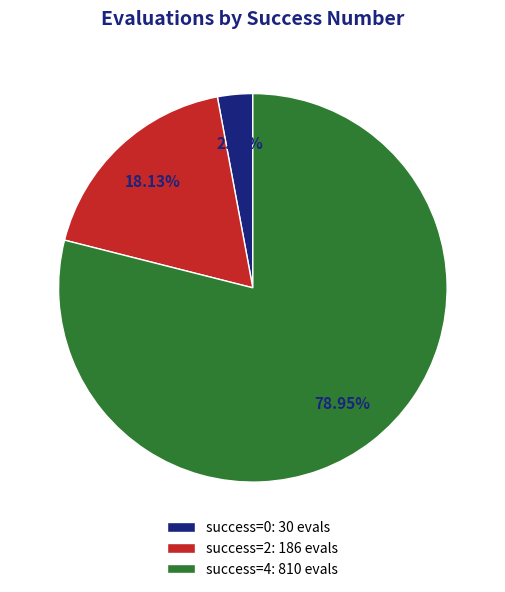

Is the sum of success=2: 186 evals and success=4: 810 evals greater than half?

Yes